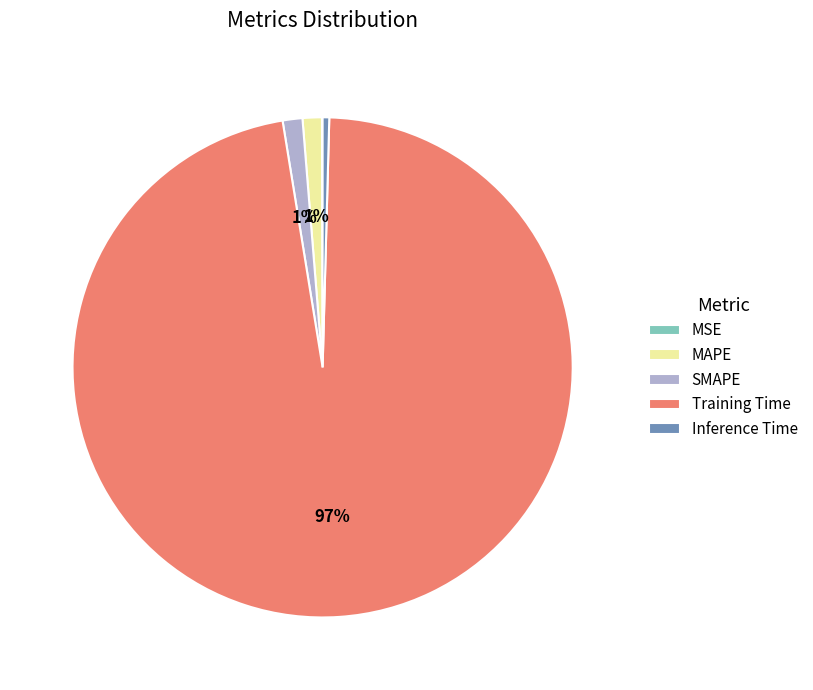

Is it true that Training Time is 97% of the pie?

True